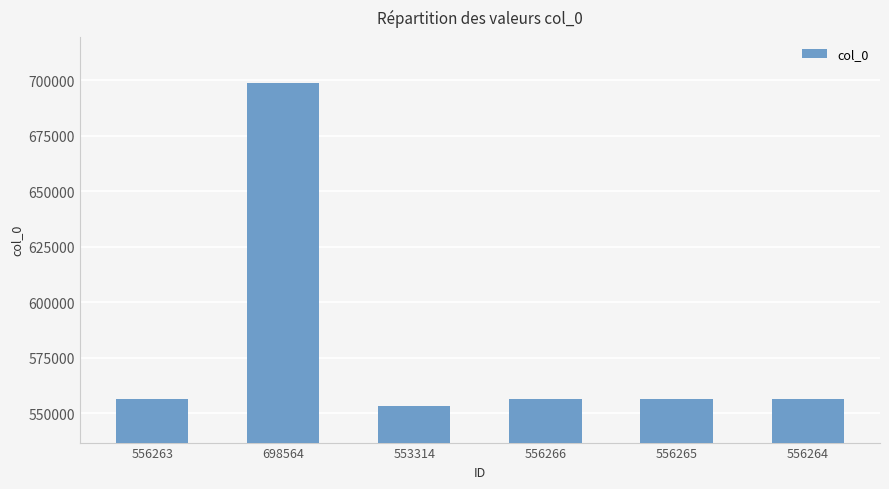

Which category has the highest value across all series?

698564